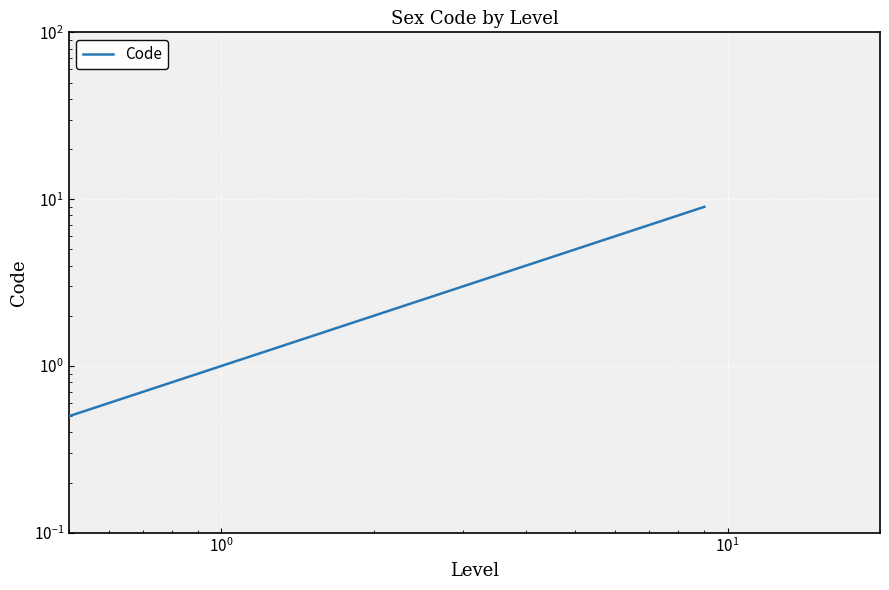

What is the difference between the second highest and minimum values?

2